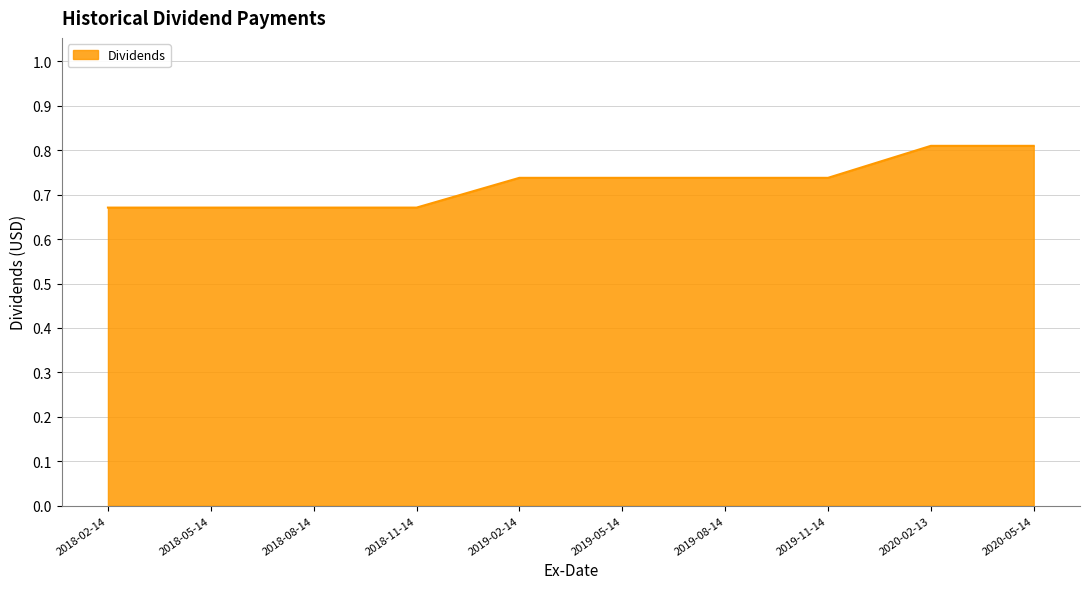

How many values are between 0 and 1?

10